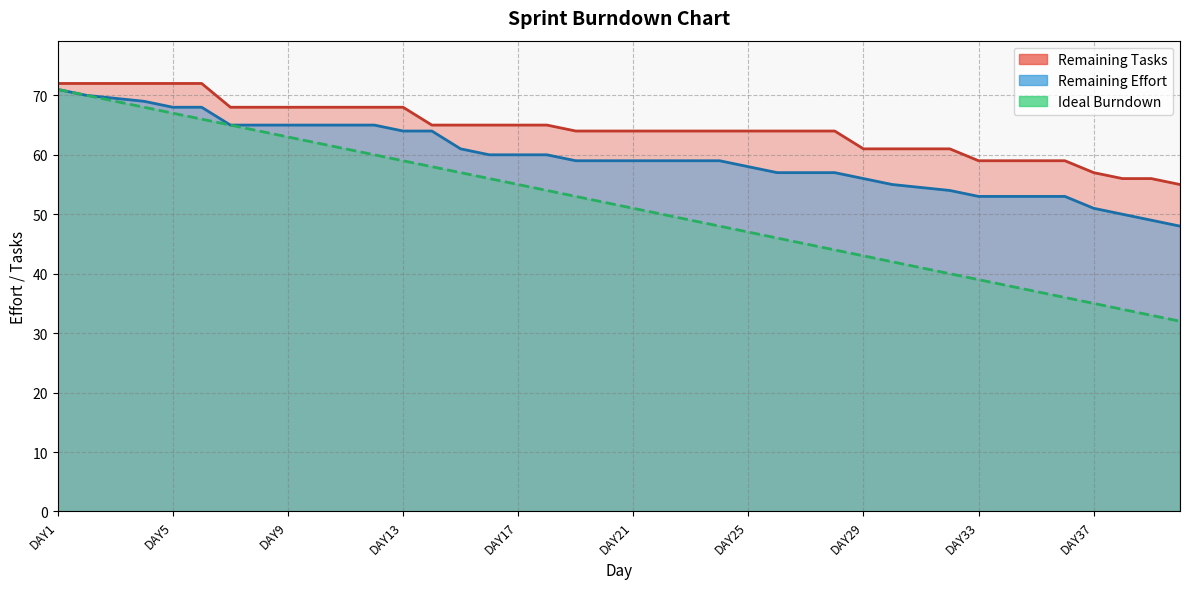

Rank the series by their maximum value, from lowest to highest.

Ideal Burndown, Remaining Effort, Remaining Tasks